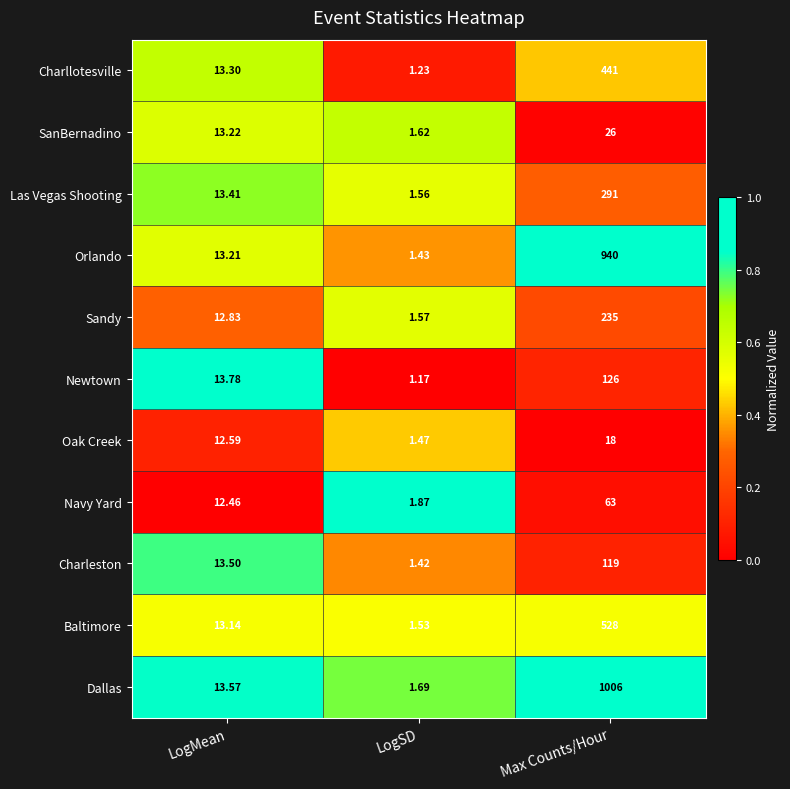

At LogSD, list the series in order from smallest to largest.

Newtown, Charllotesville, Charleston, Orlando, Oak Creek, Baltimore, Las Vegas Shooting, Sandy, SanBernadino, Dallas, Navy Yard